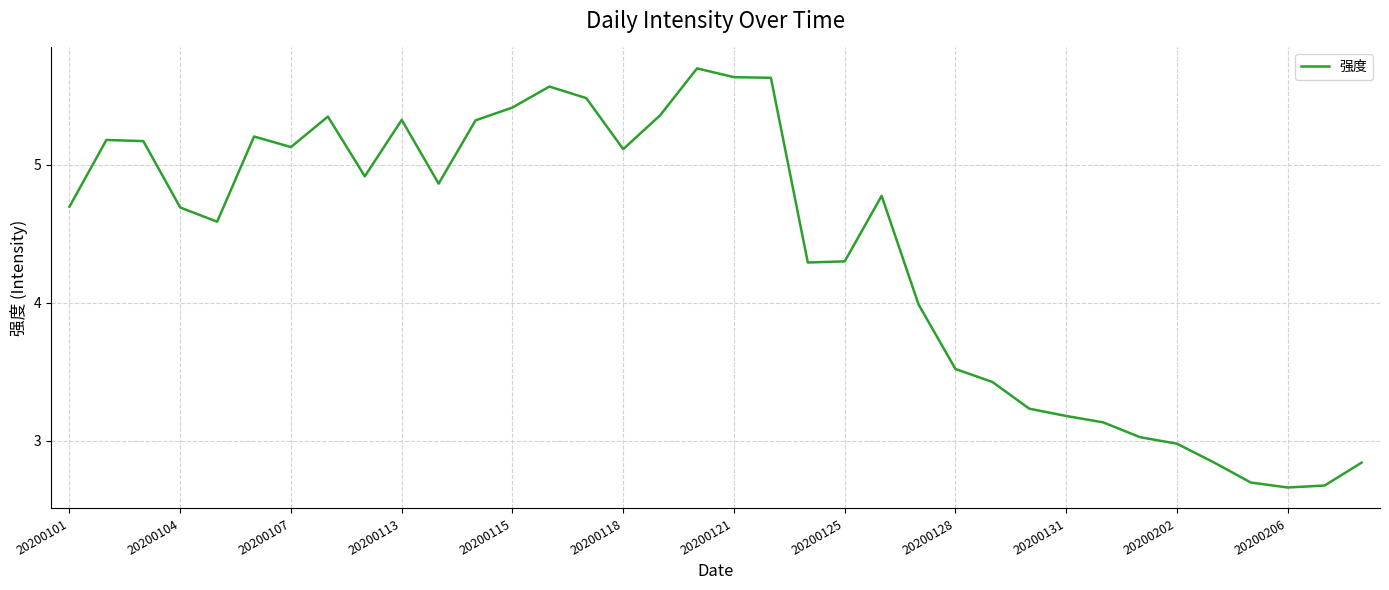

What is the difference between the maximum and minimum values?

3.0